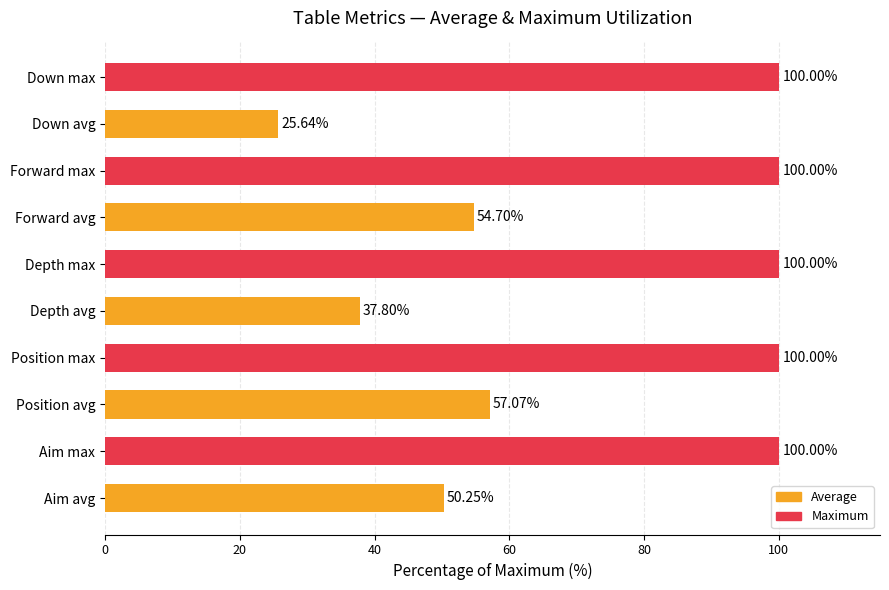

What is the sum of the values at Forward max and Depth max?

200.0